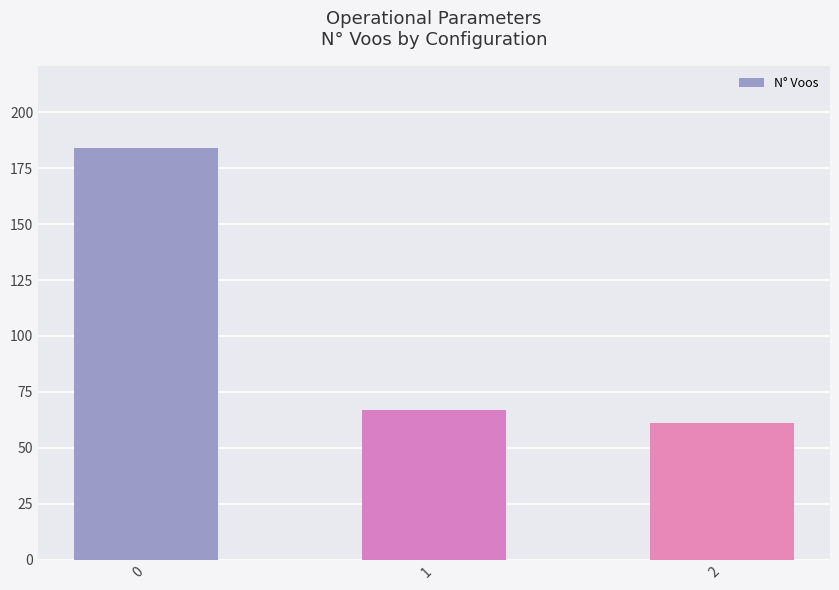

True or false: the data shows 67 at 1.

True